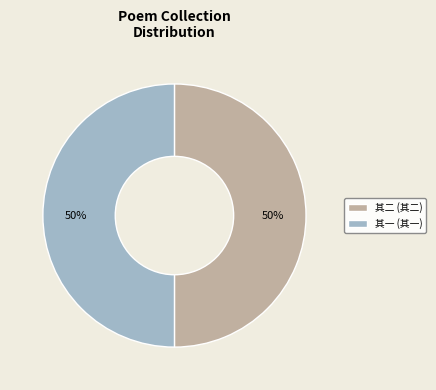

To the nearest percent, what portion does 其一 (其一) represent?

50%